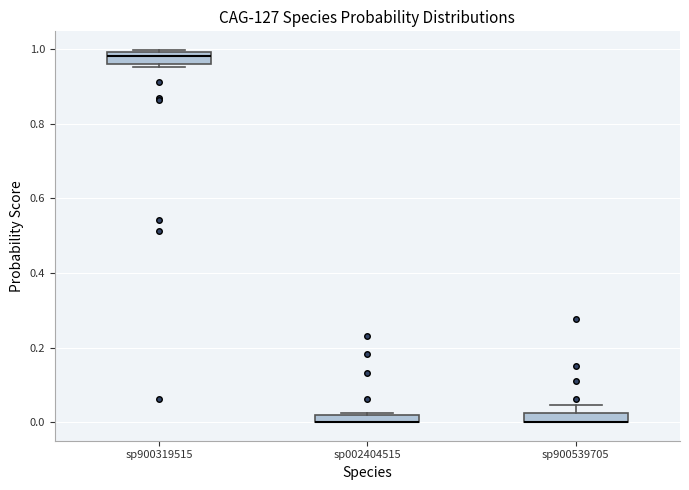

Where is the lower edge of the box for sp002404515 on the y-axis? The values are not printed on the chart, so give them approximately, as read against the axis.

0.00